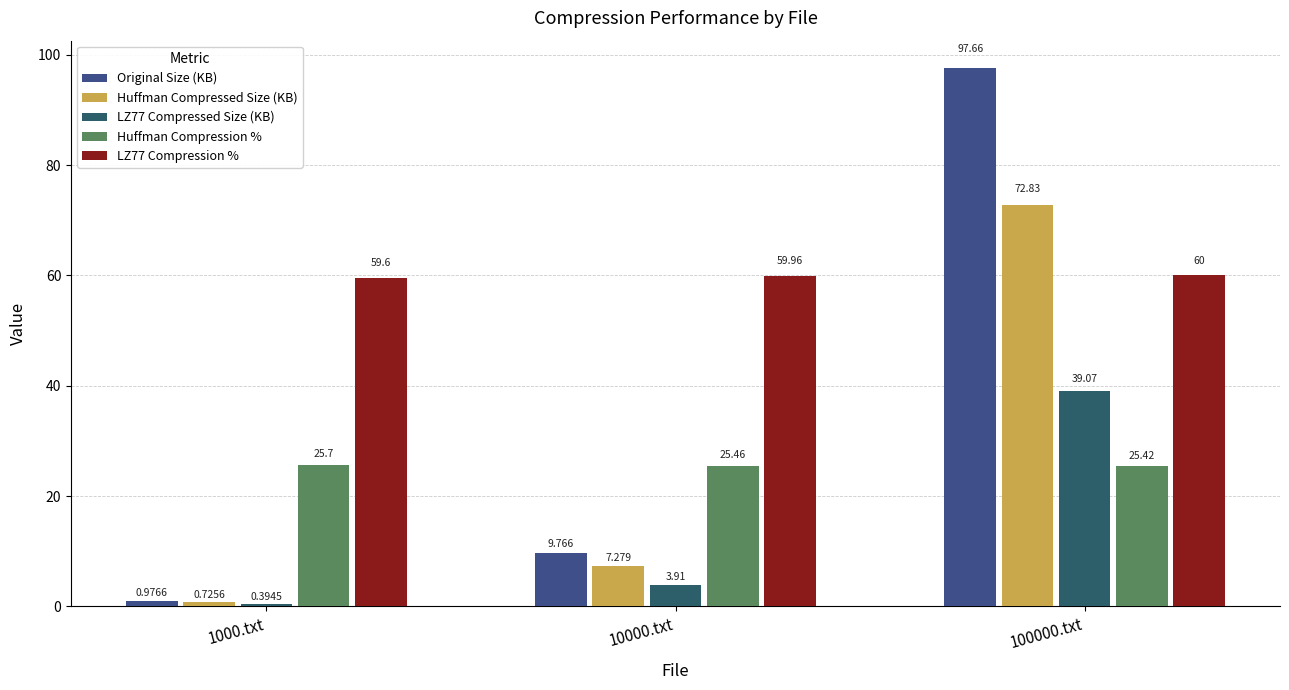

What is the sum of the LZ77 Compressed Size (KB) values at 100000.txt and 10000.txt?

43.0